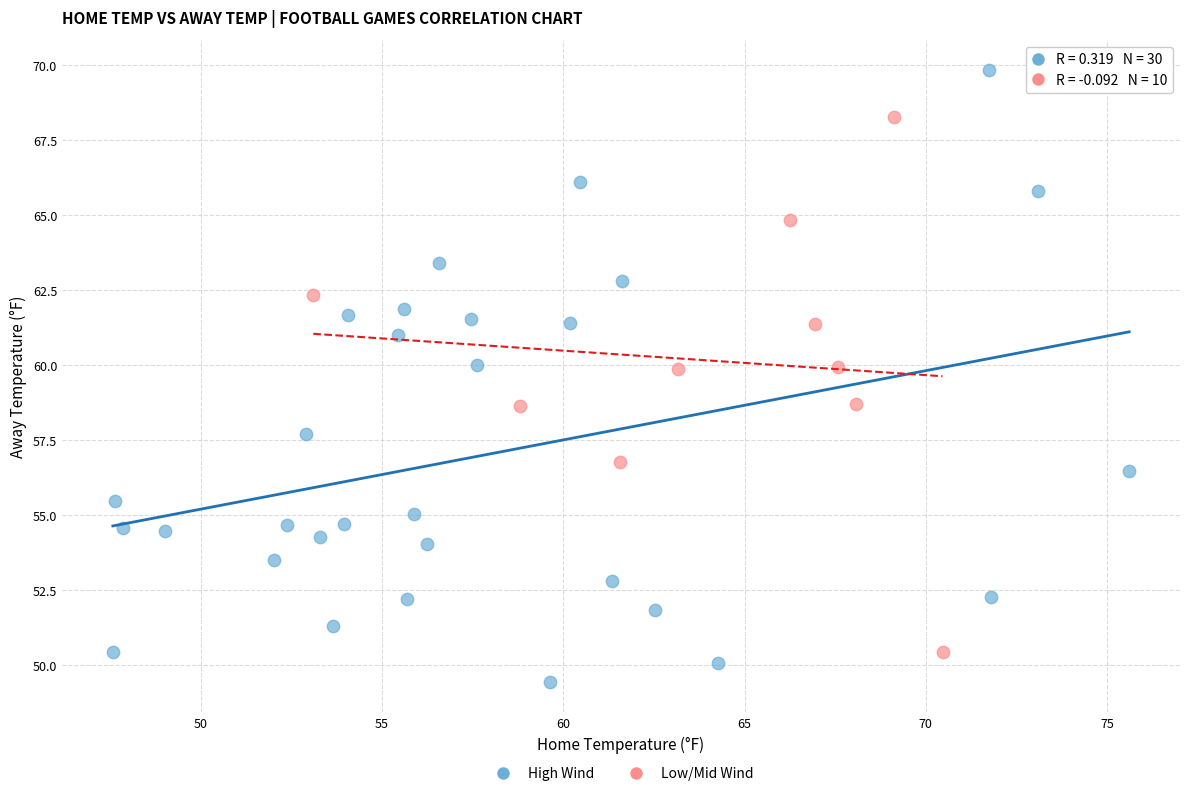

Which series reaches the maximum Y coordinate?

High Wind